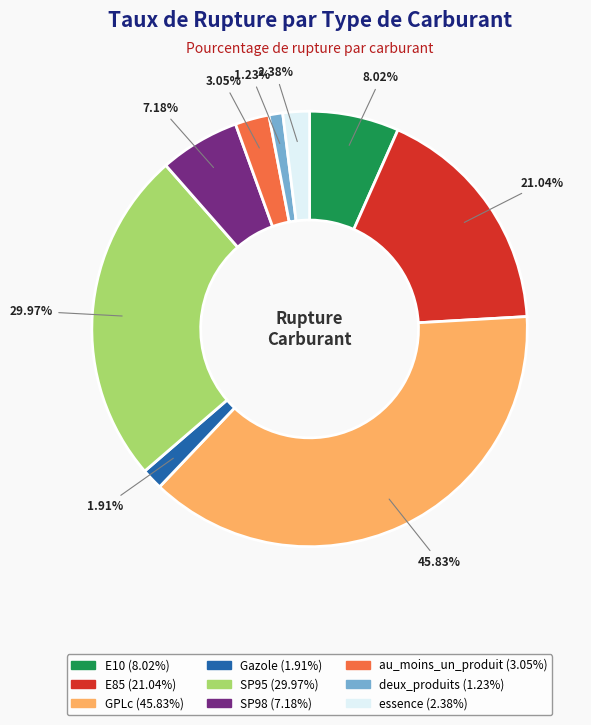

Combined, do au_moins_un_produit and E10 account for over 50%?

No